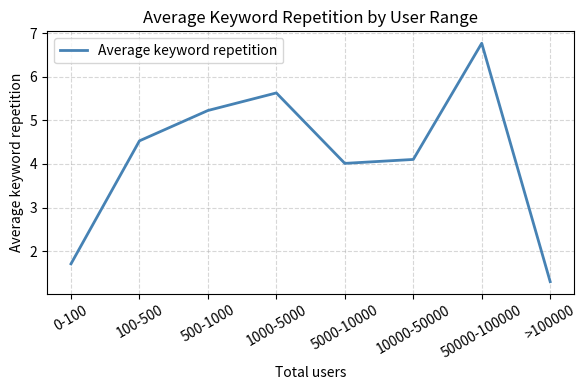

What position from the left is 1000-5000?

4